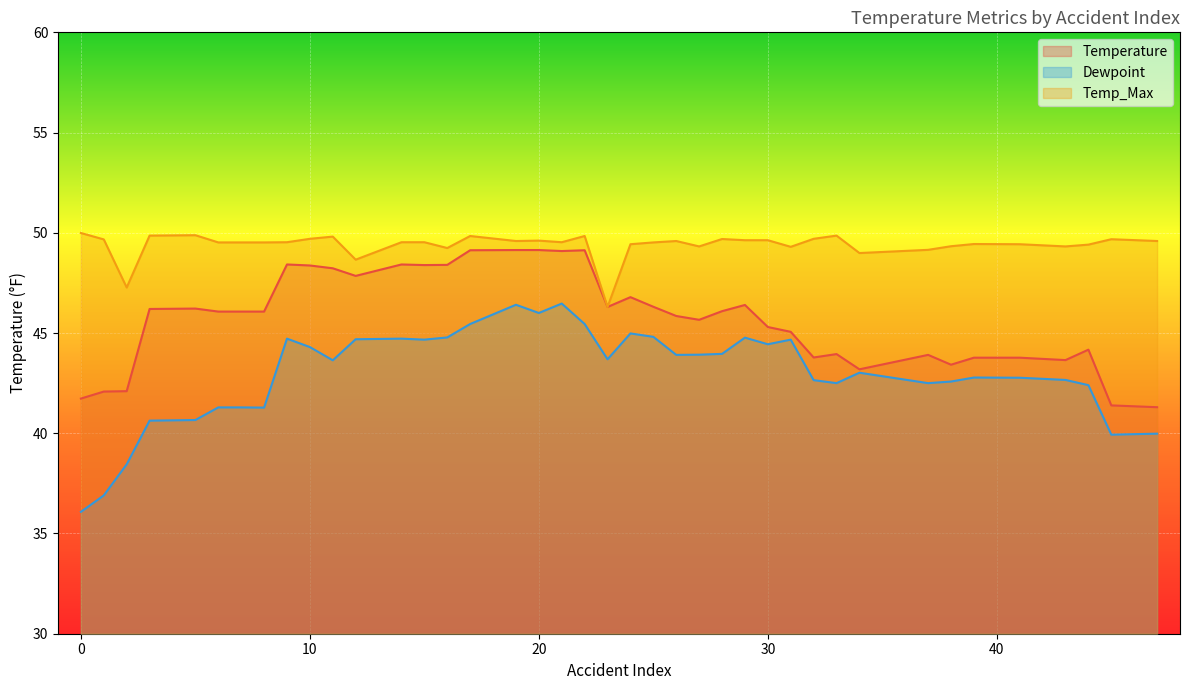

What is the highest value of the Temp_Max series?

50.0